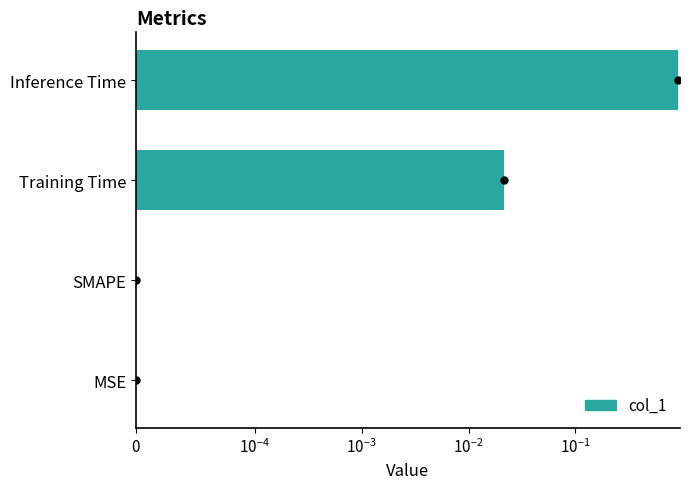

Reading right to left, transcribe all the data shown in this chart.

0.9	0.0	0.0	0.0